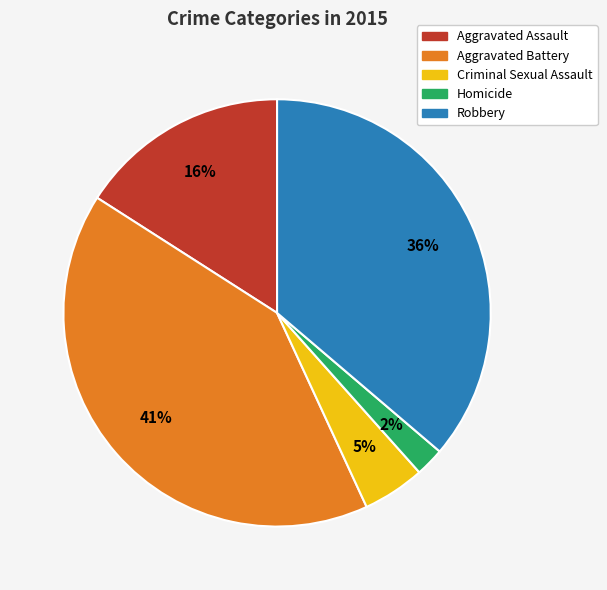

What is the largest slice in the pie chart?

Aggravated Battery